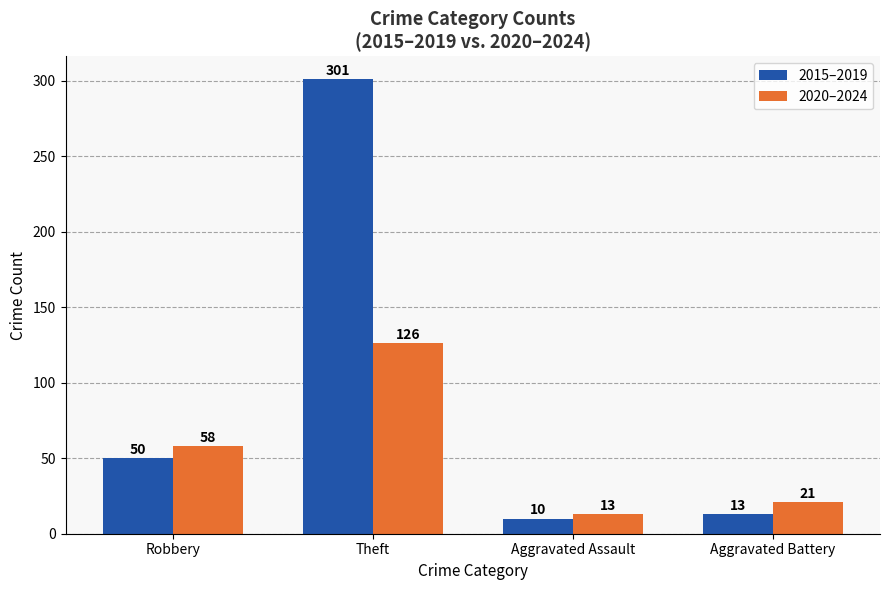

Rank the series at Robbery from lowest to highest value.

2015–2019, 2020–2024